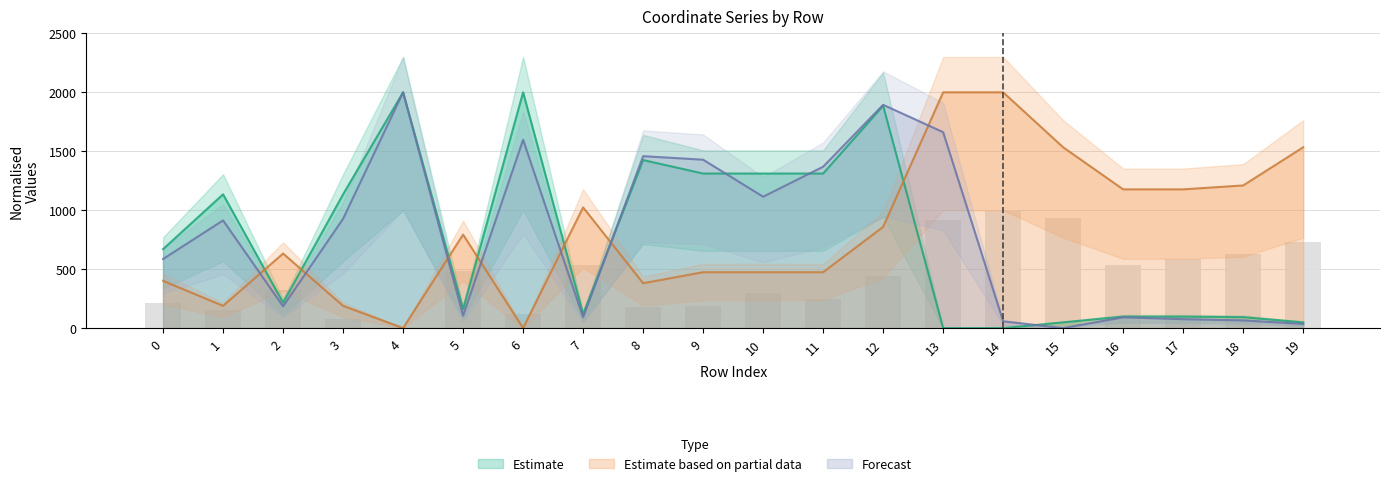

The value of x1 at 4 is 2000.0. True or false?

True